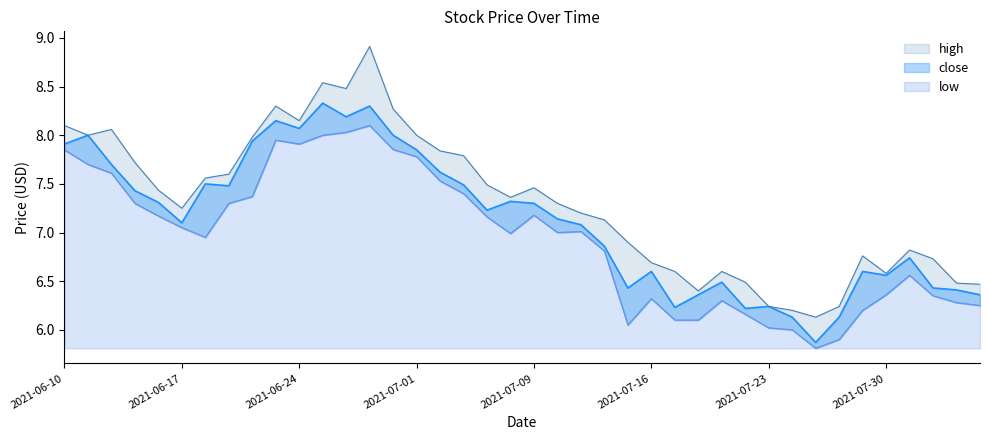

What is the maximum value for low?

8.1